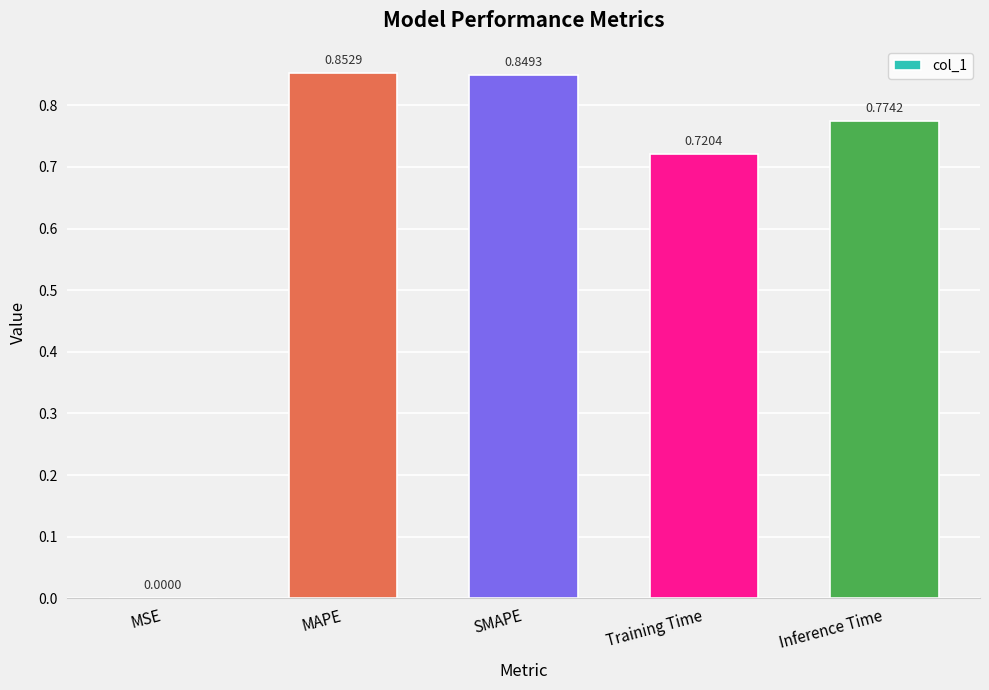

Which label corresponds to the largest value in the chart?

MAPE